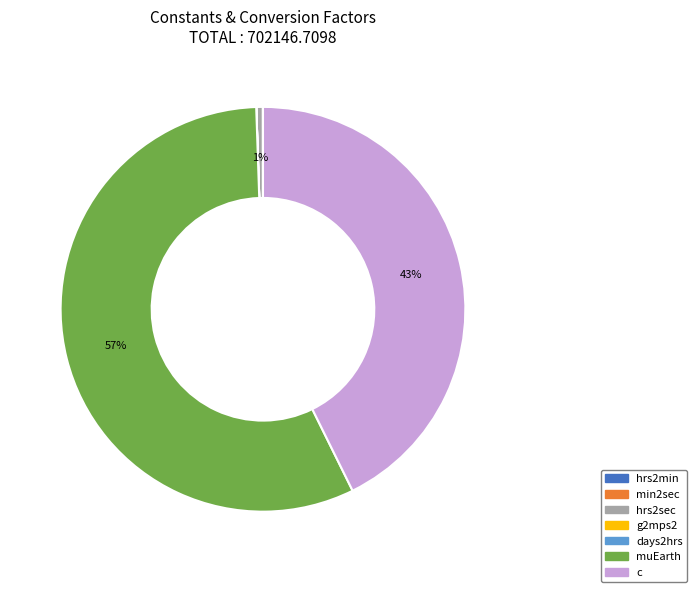

Is there a majority slice in this chart?

Yes